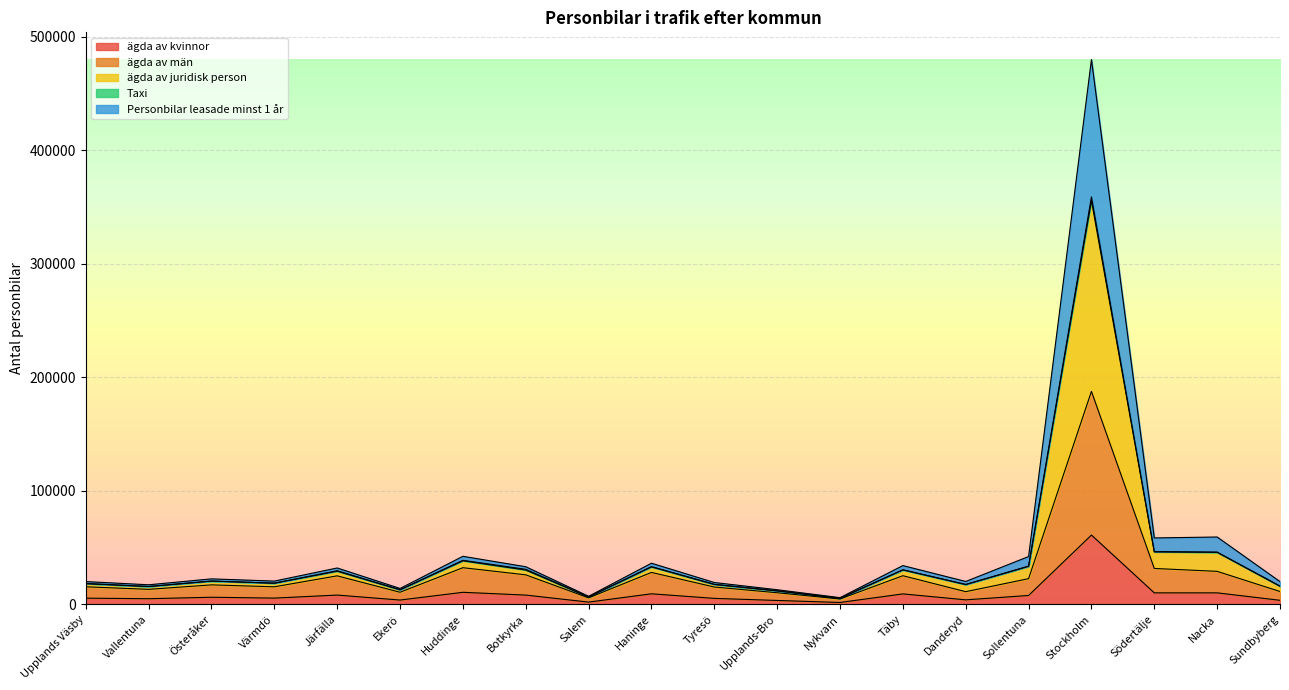

How many lines are shown in the chart?

5